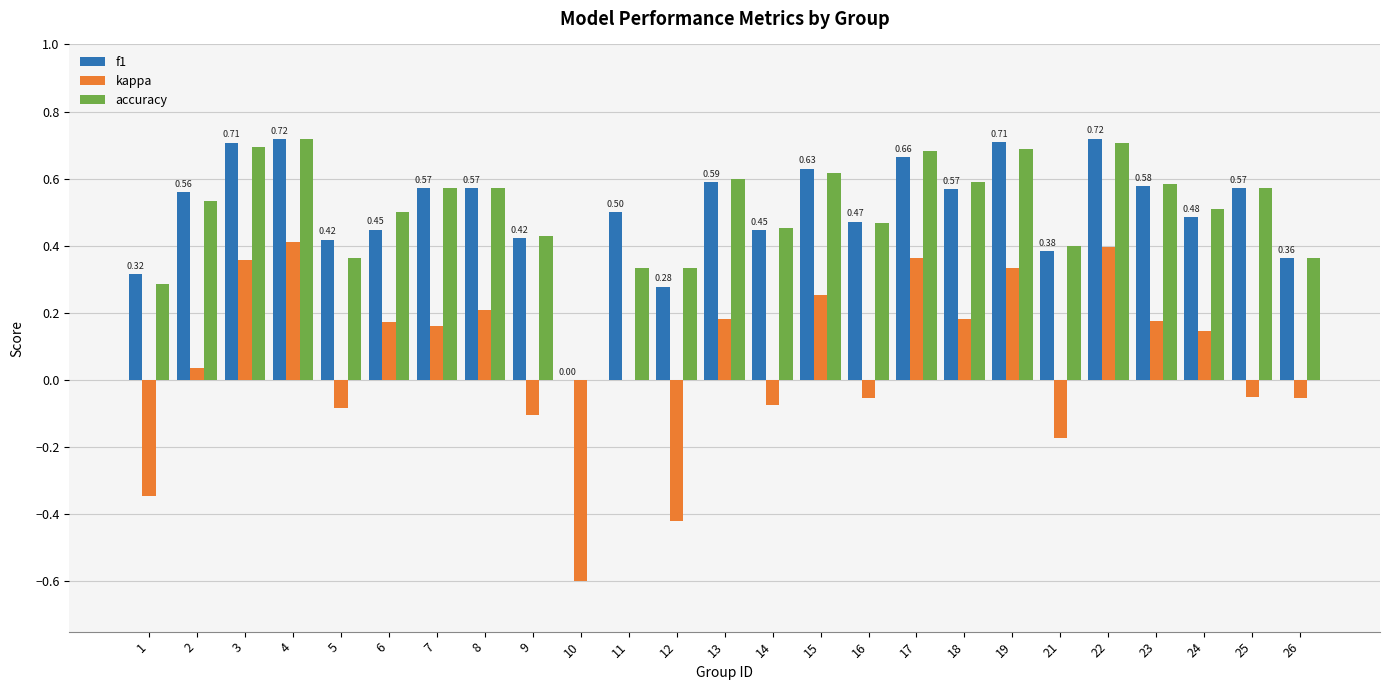

What are all the series names shown in the legend?

f1, kappa, accuracy